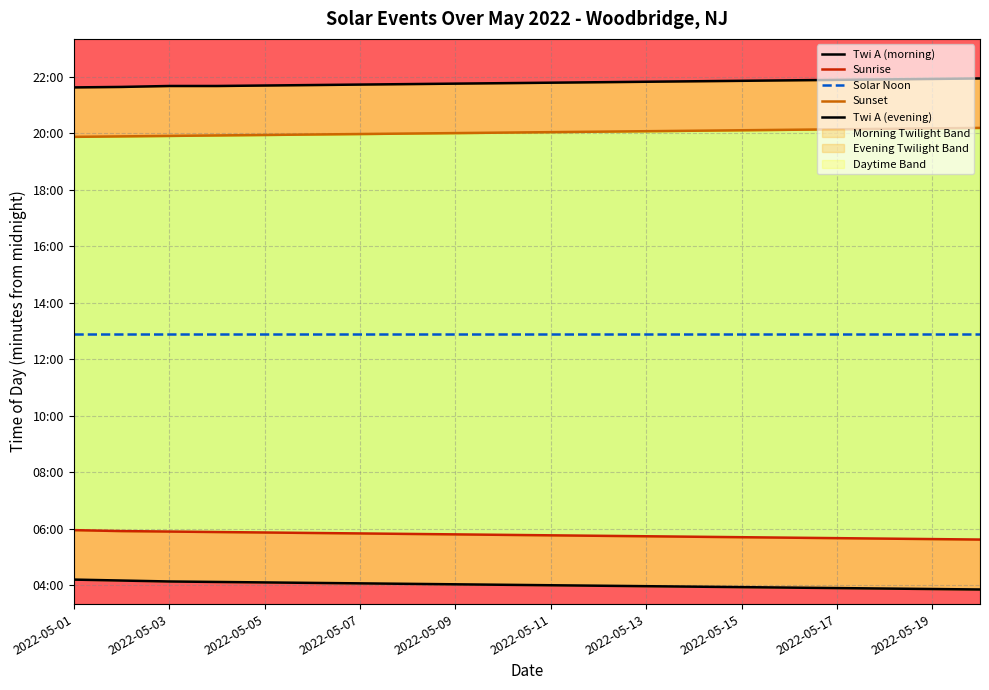

What are all the series names shown in the legend?

Twi A (morning), Sunrise, Solar Noon, Sunset, Twi A (evening)